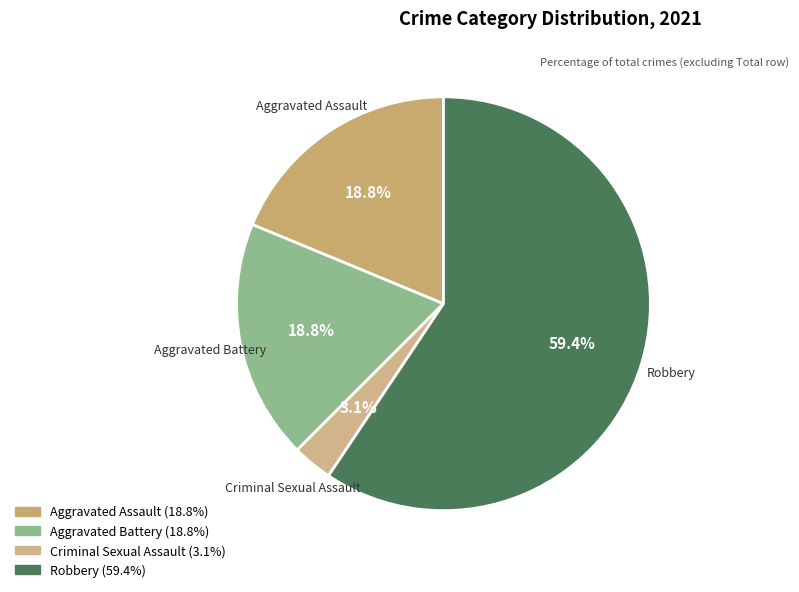

What is the ratio of the value at Aggravated Assault to the value at Aggravated Battery?

1.0